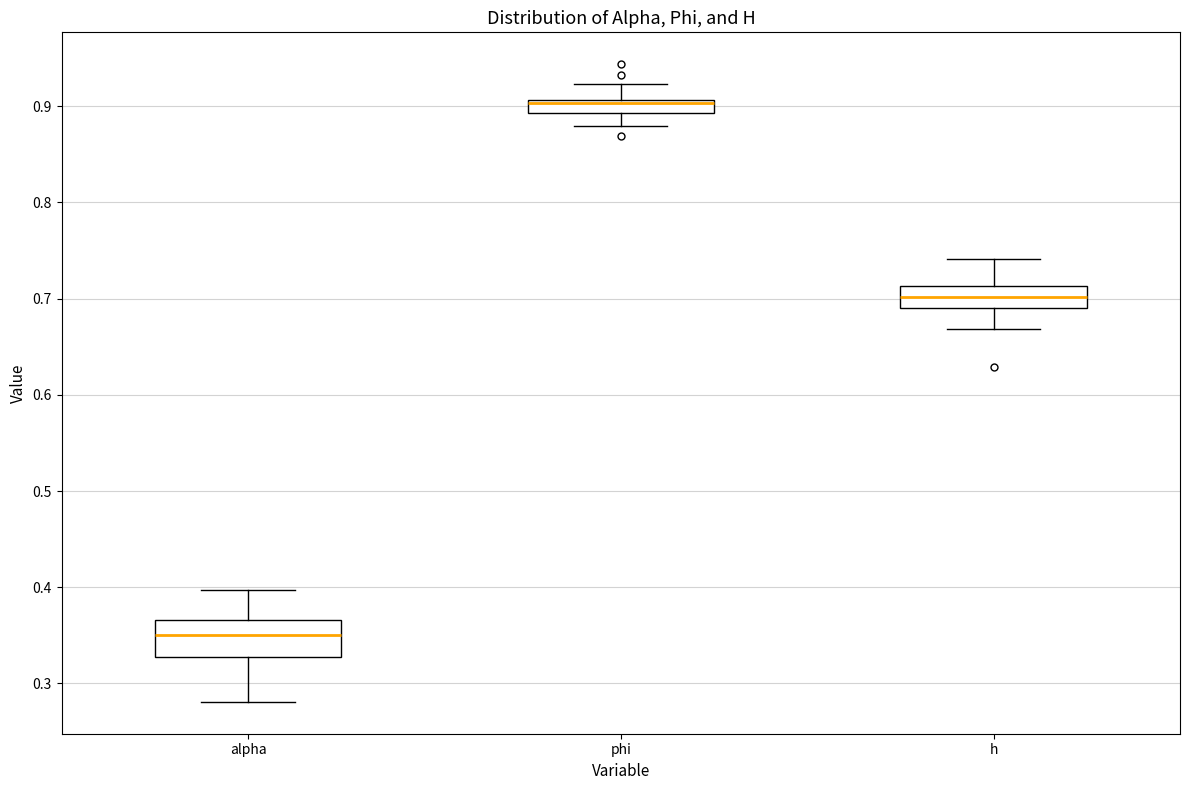

Where is the lower edge of the box for phi on the y-axis? The values are not printed on the chart, so give them approximately, as read against the axis.

0.89